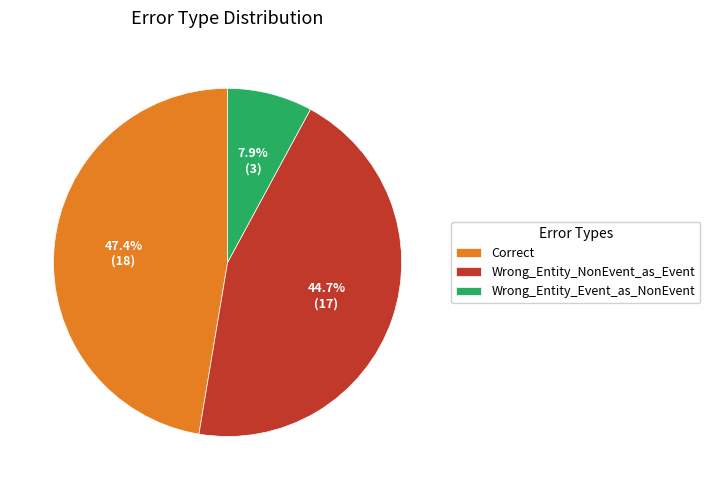

Count the number of slices in the pie.

3